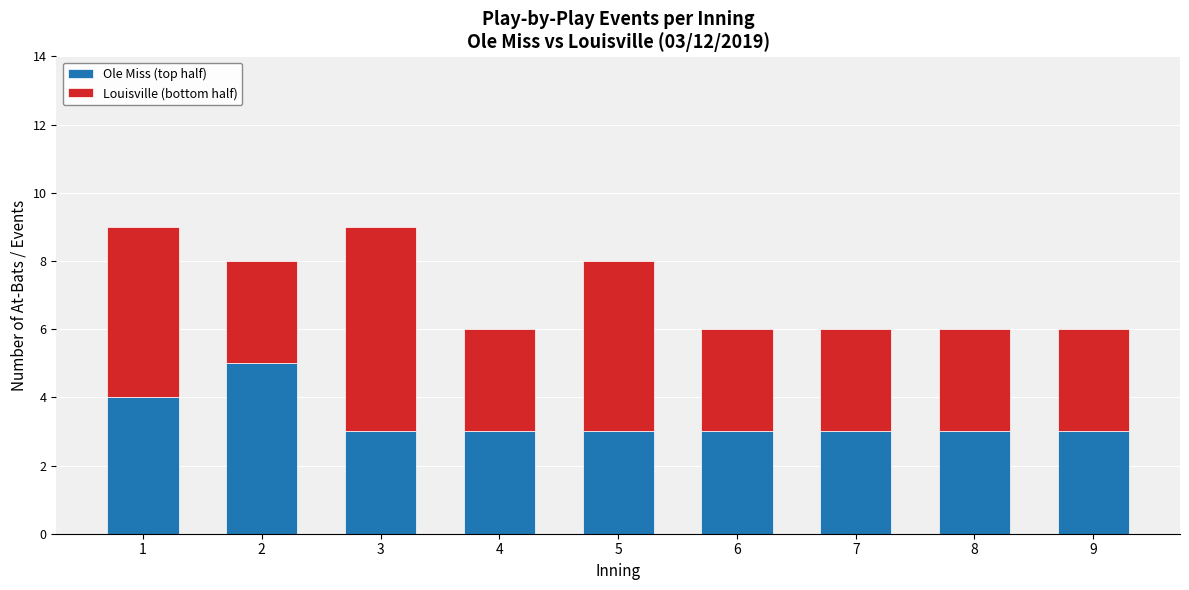

Are the bars horizontal?

No